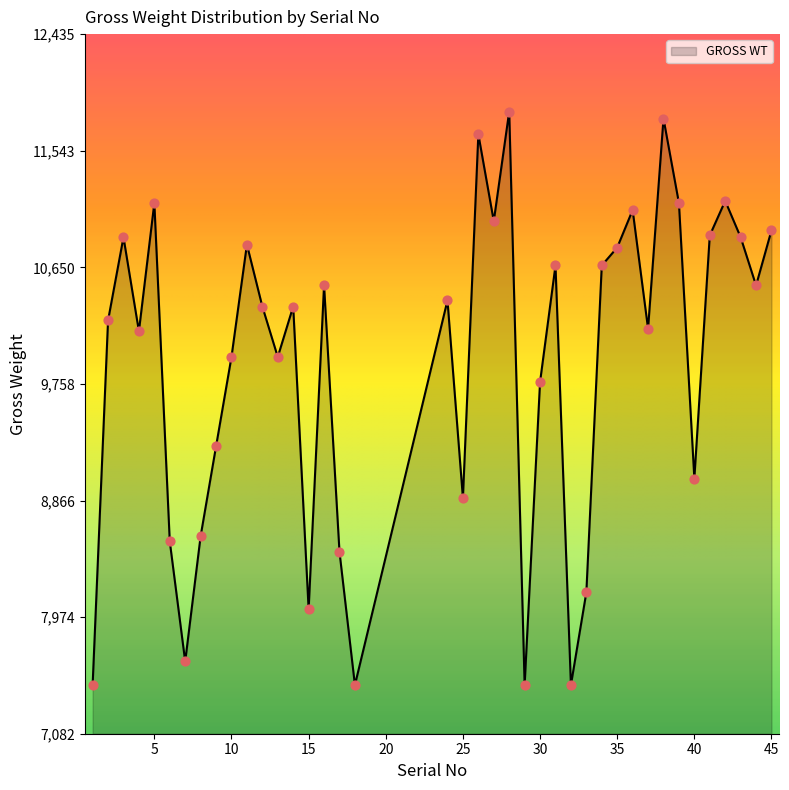

What is the difference between the maximum and minimum values?

4388